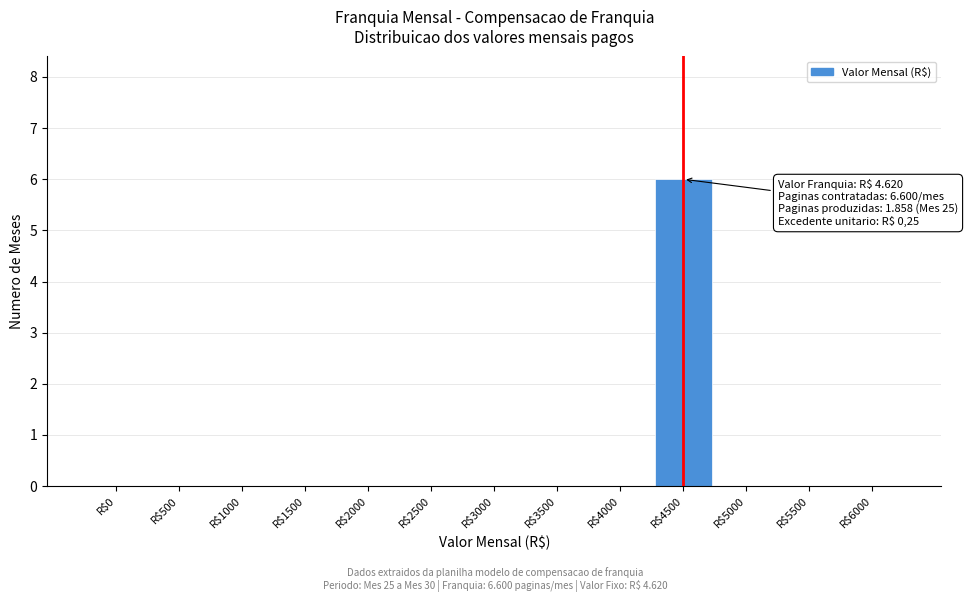

What is the maximum value shown in the chart?

6